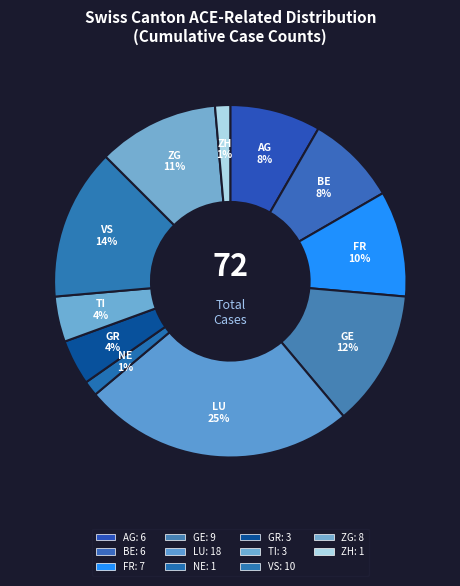

Which has a higher value, NE or VS?

VS